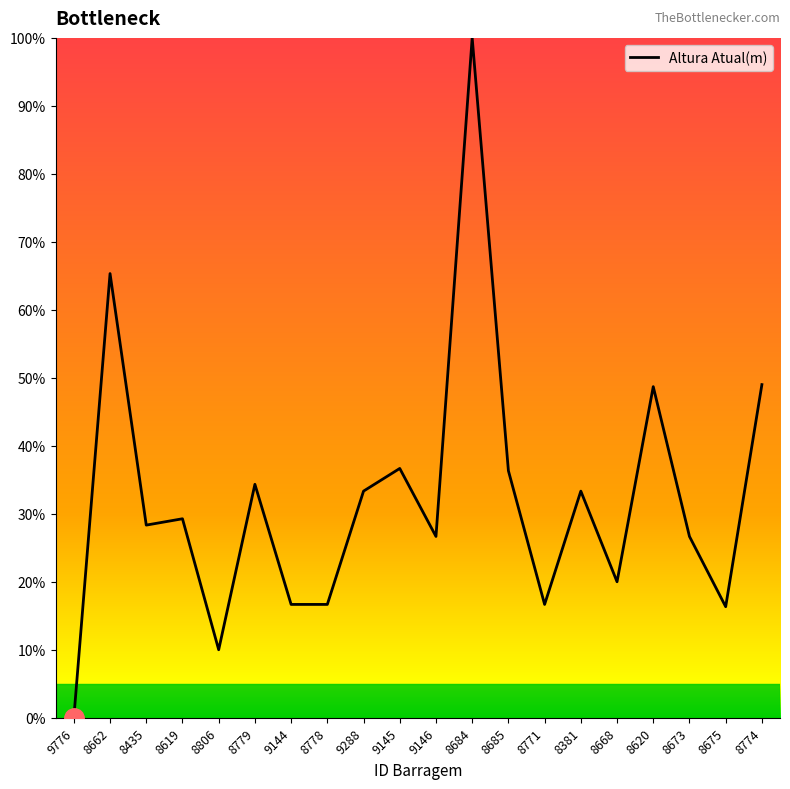

Approximately how many times larger is the value at 8778 compared to 8662?

0.3